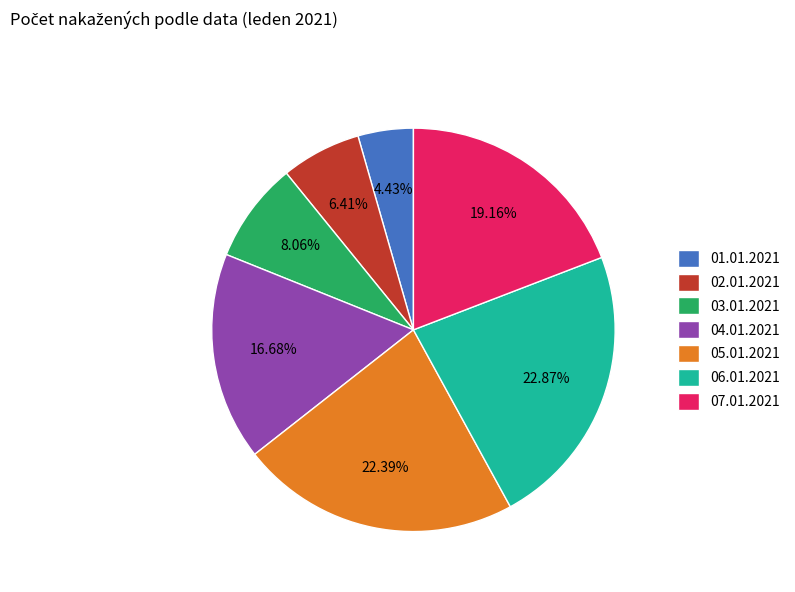

True or false: 05.01.2021 accounts for 15% of the total.

False